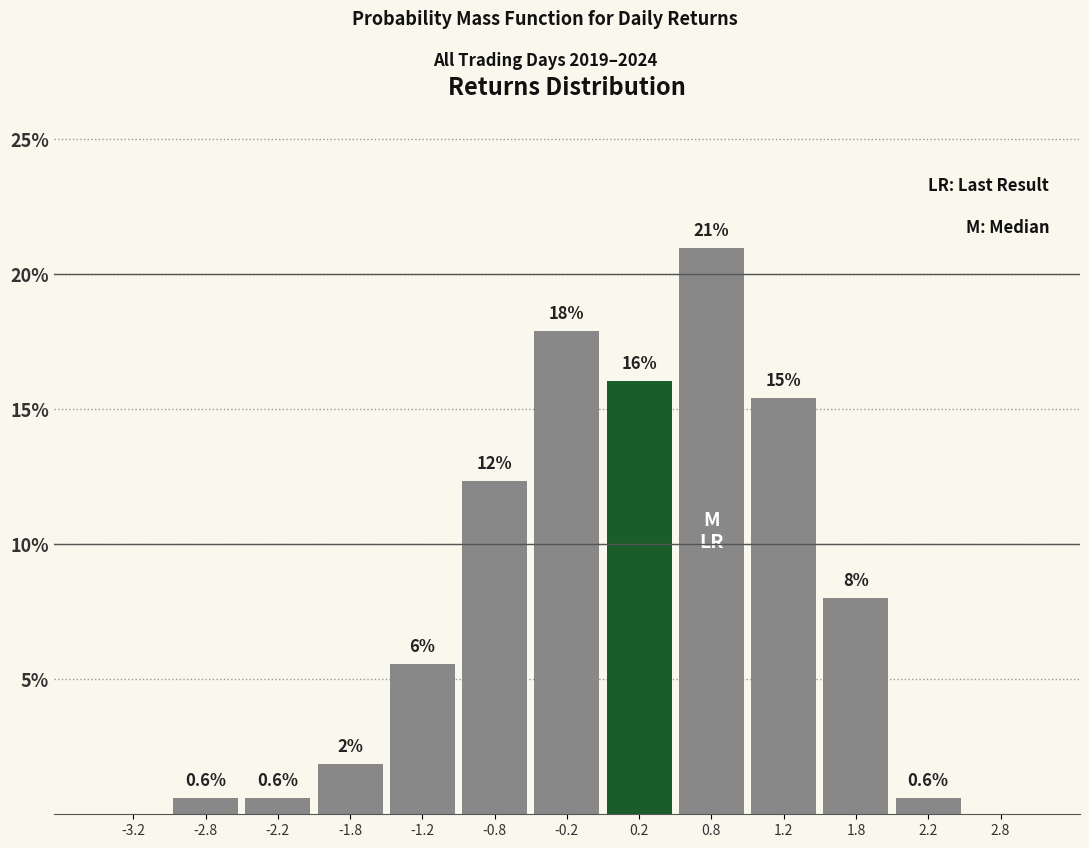

Over which range of the x-axis is the bar tallest?

0.5 to 1.0